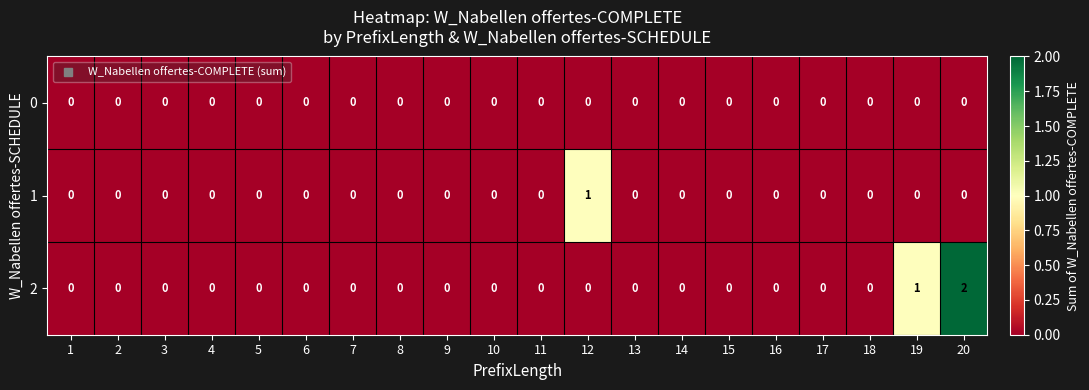

List the series in order of their peak value, lowest first.

0, 1, 2